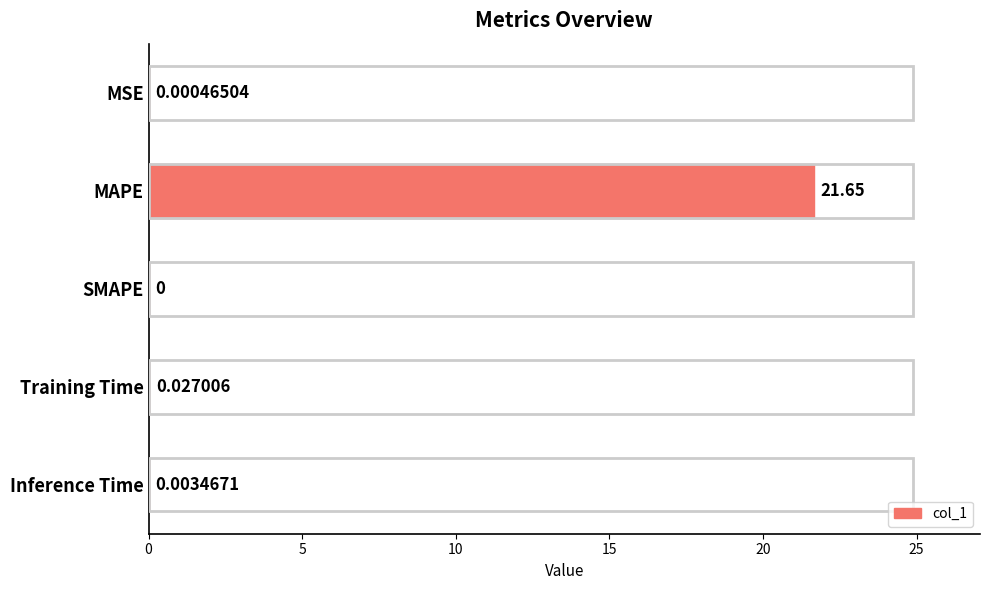

Where is the data nearest to the value 10?

Training Time